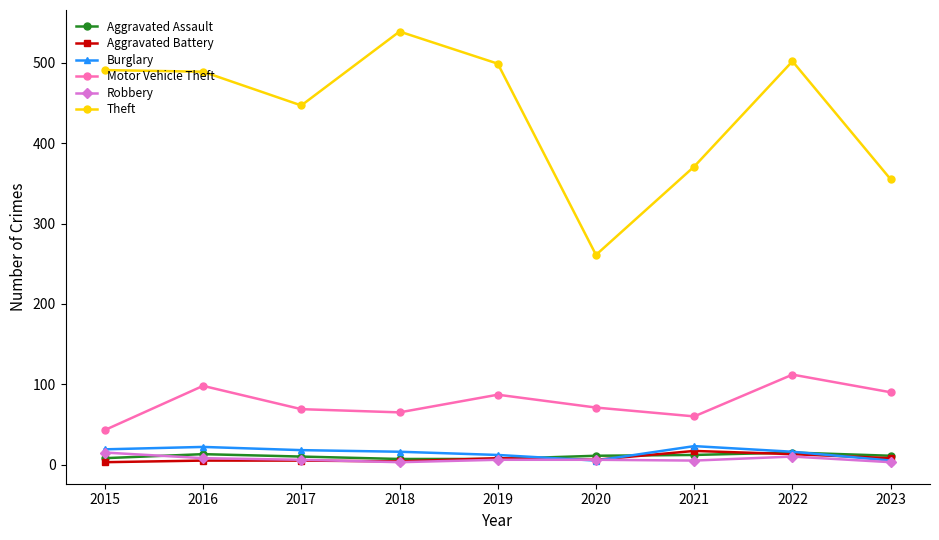

True or false: Burglary has a value of 5 at 2020.

True